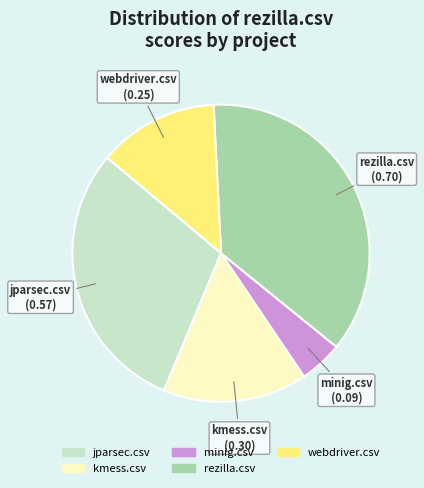

Count the number of slices in the pie.

5